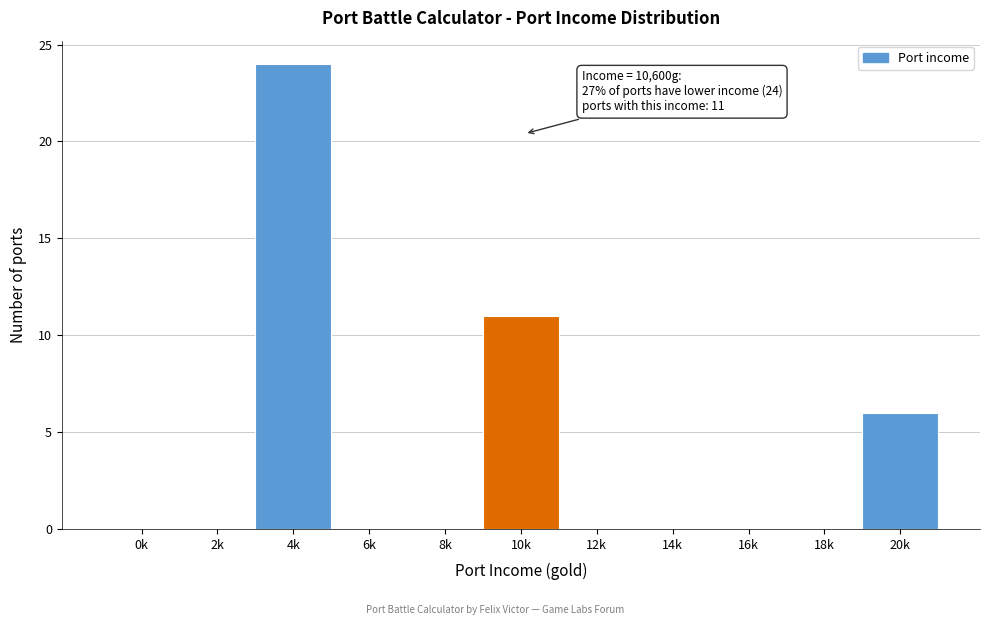

Reading right to left, what are all the values shown in this chart?

20k=6	18k=0	16k=0	14k=0	12k=0	10k=11	8k=0	6k=0	4k=24	2k=0	0k=0